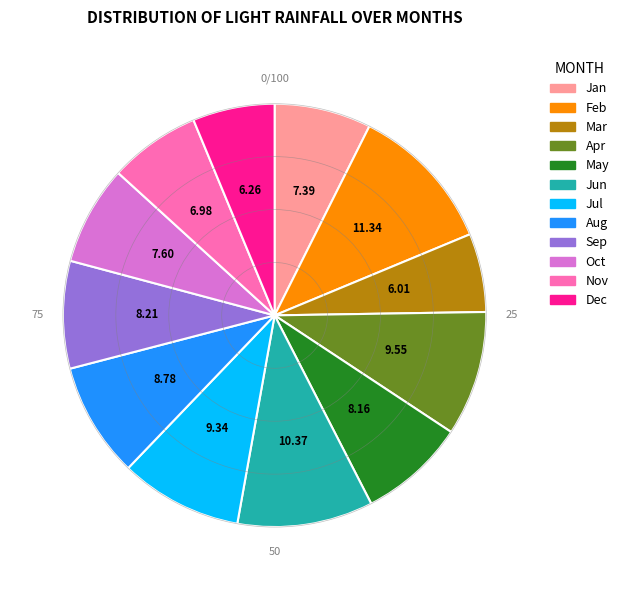

Between Apr and Mar, which is larger?

Apr